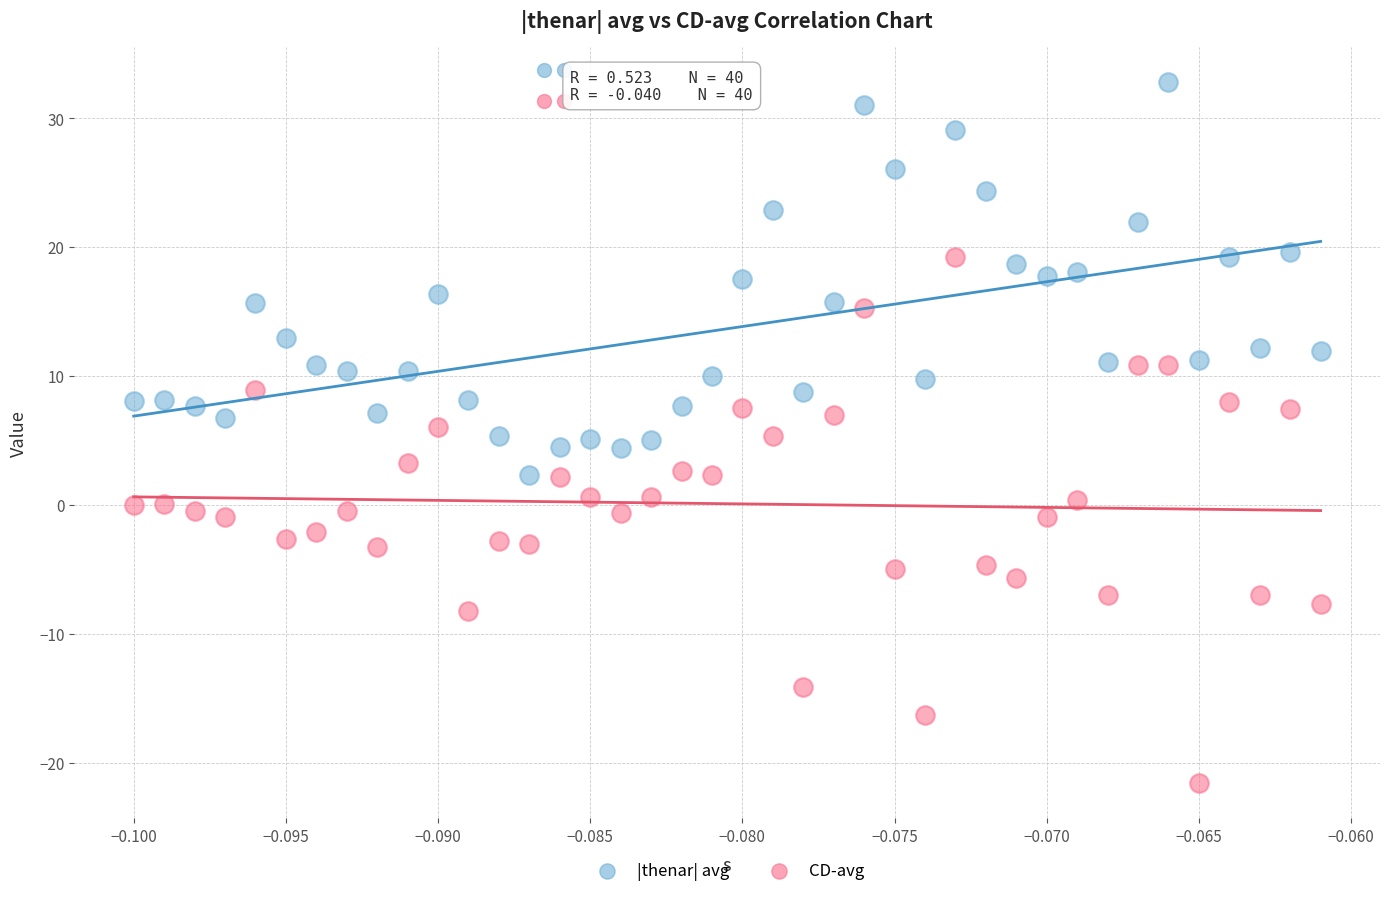

Across all data points, what is the range of Y values (max minus min)?

54.4